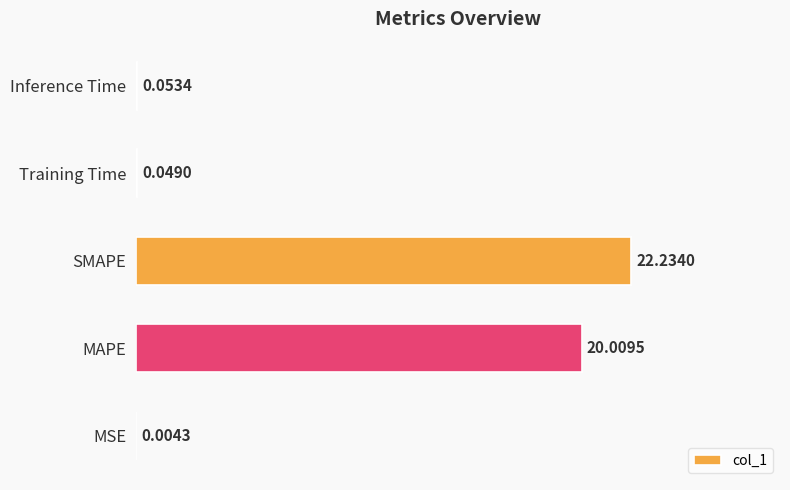

Which category has the highest value across all series?

SMAPE